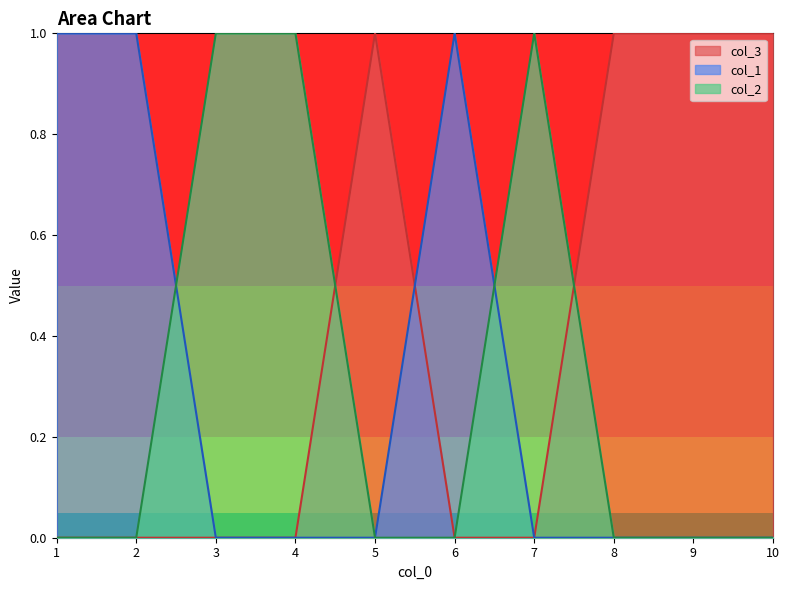

Is it true that col_2 equals 0 at 1?

True